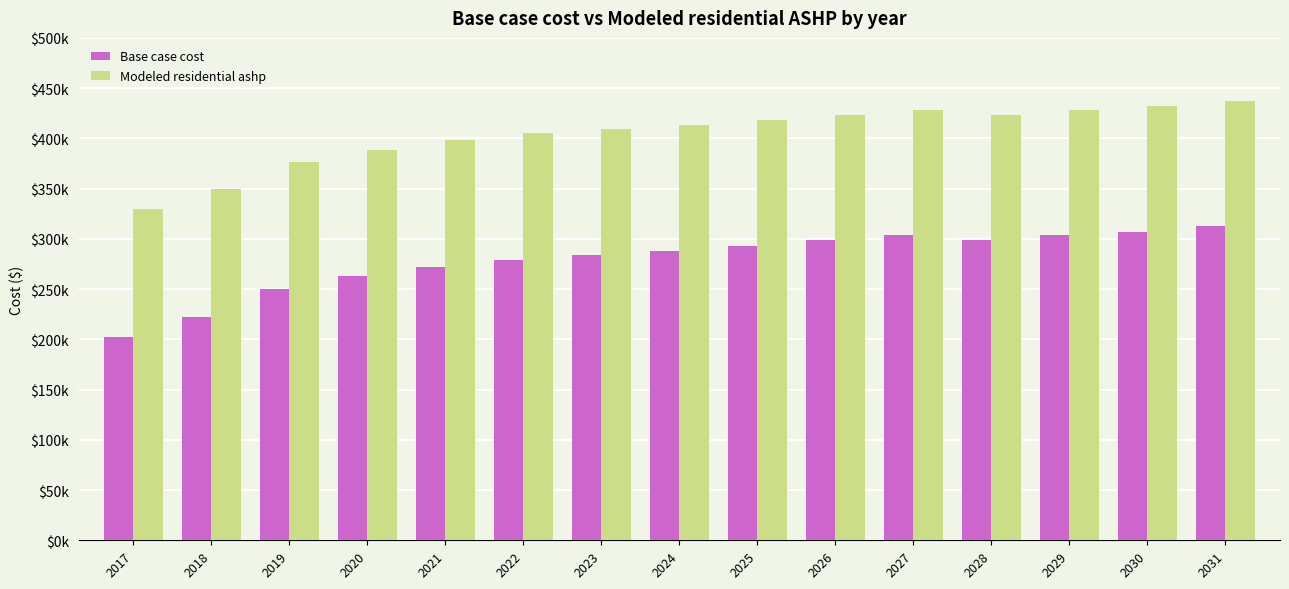

At which category is the sum across all series the highest?

2031